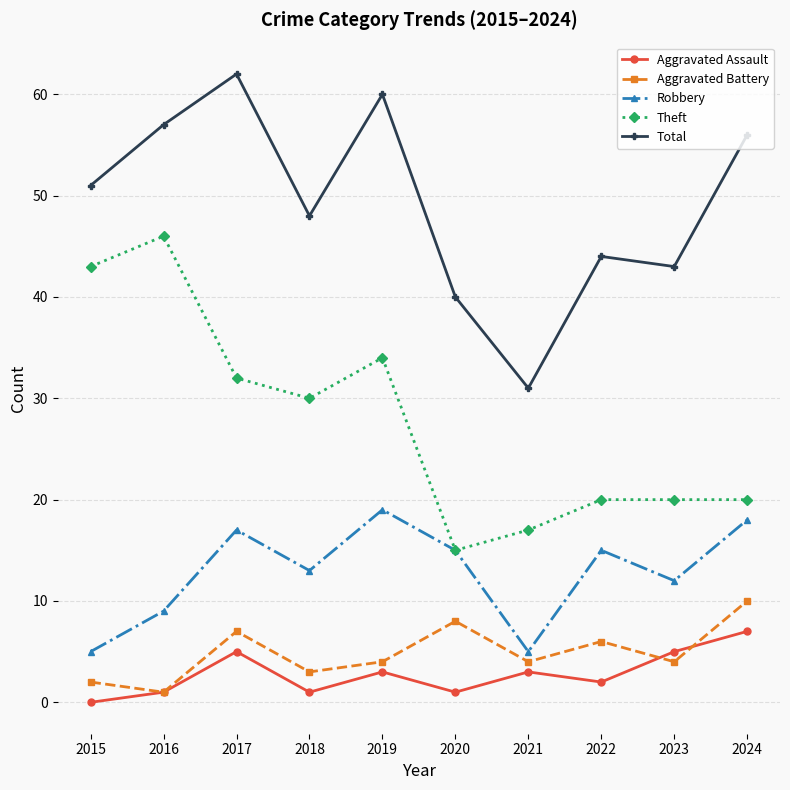

How many values in the Total series are below 51?

5